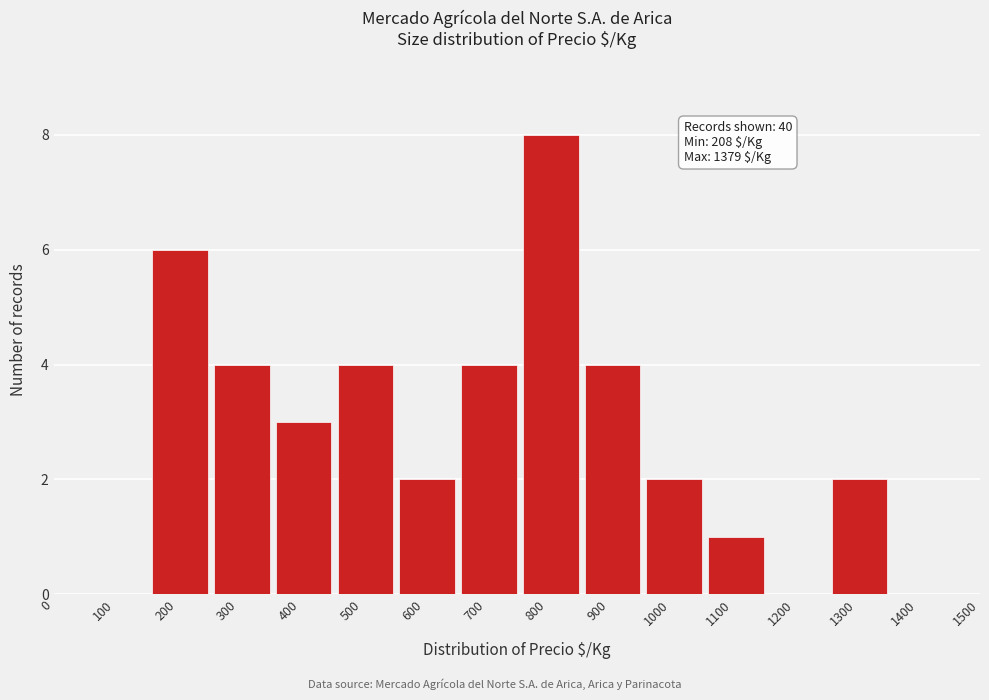

Reading left to right, extract all data points from this chart.

0=0	100=0	200=6	300=4	400=3	500=4	600=2	700=4	800=8	900=4	1000=2	1100=1	1200=0	1300=2	1400=0